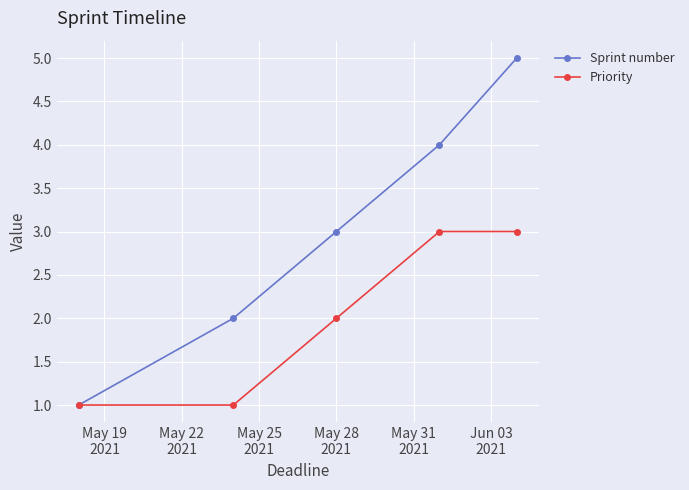

List the series in order of their overall mean, highest first.

Sprint number, Priority